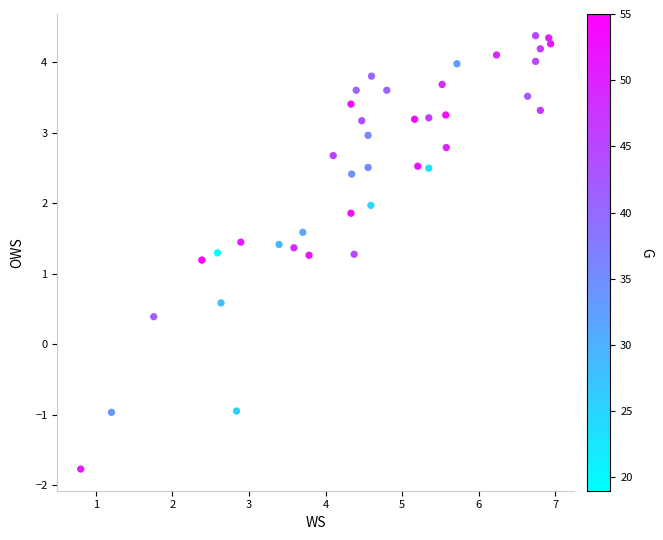

What is the range of X values (max minus min)?

6.1